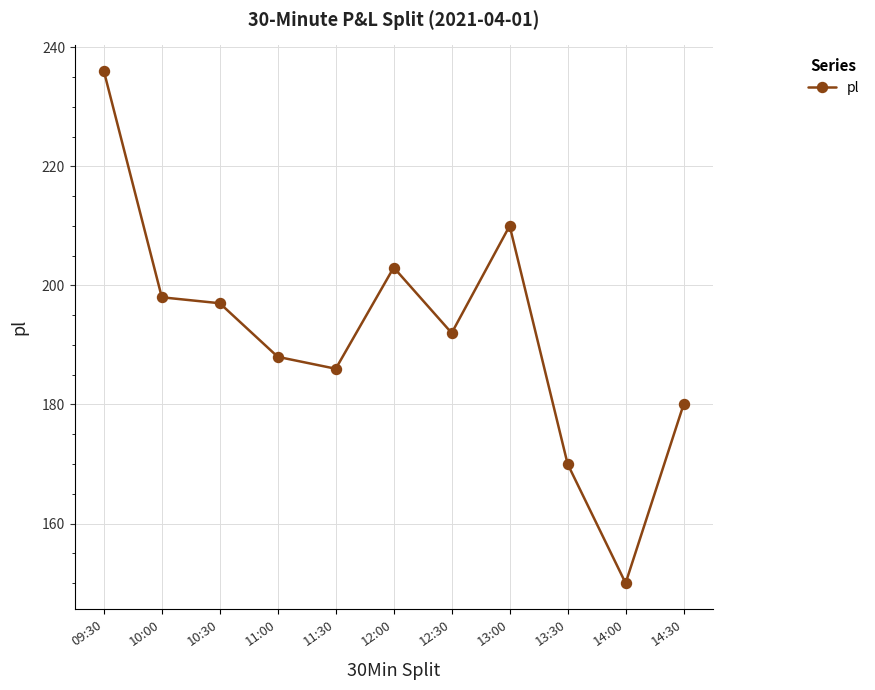

The value at 13:00 is 292. True or false?

False